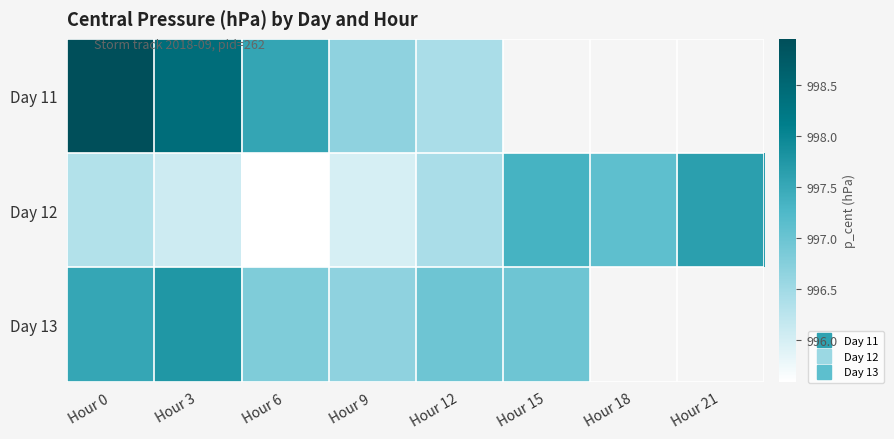

Count the number of categories in the chart.

8